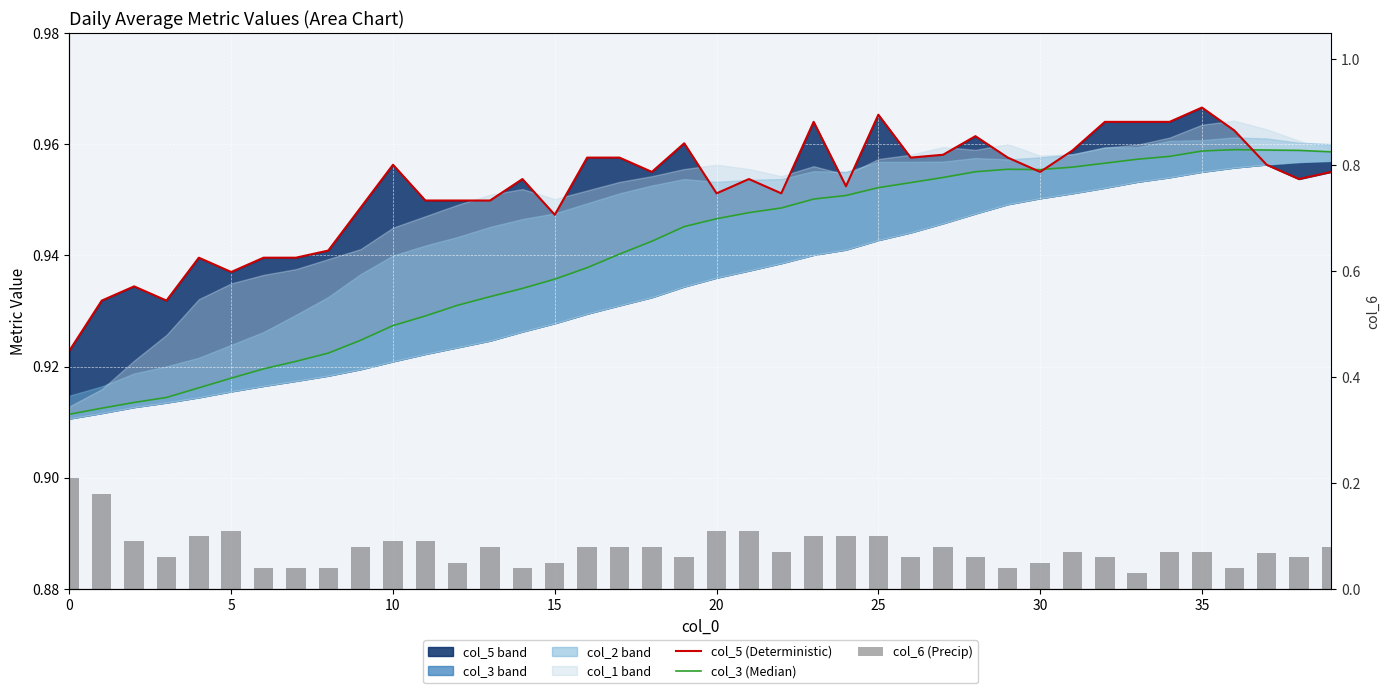

The value of col_3 (Median) at 33 is 1.0. True or false?

True